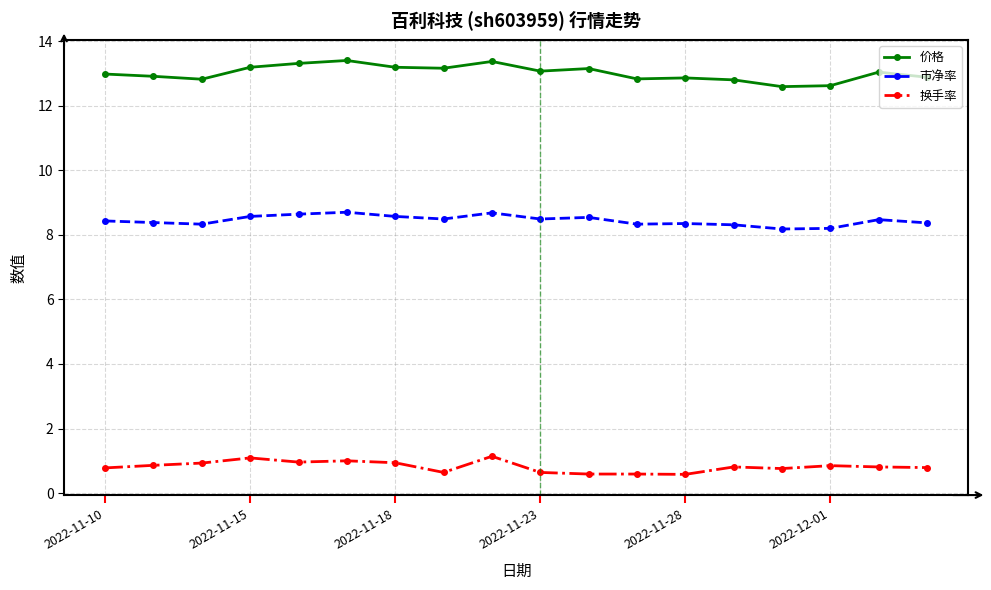

What is the difference between the second highest and minimum values in the 市净率 series?

0.5